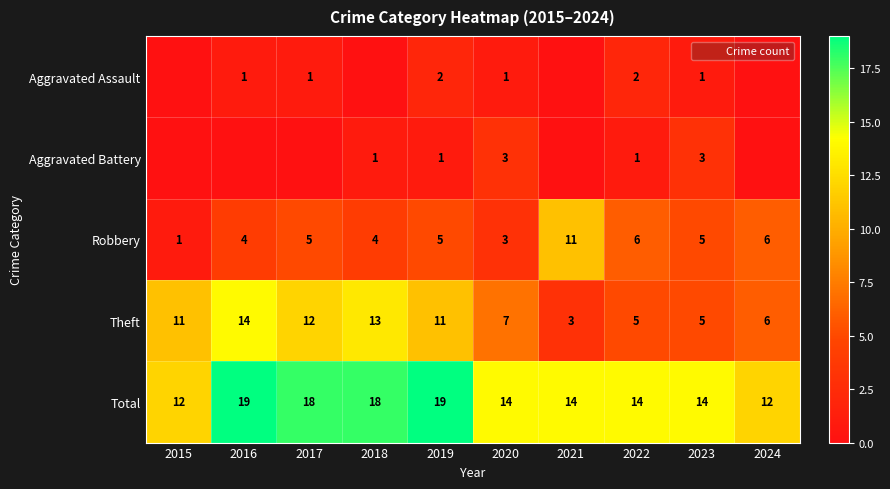

Rank the series at 2020 from highest to lowest value.

Total, Theft, Aggravated Battery, Robbery, Aggravated Assault